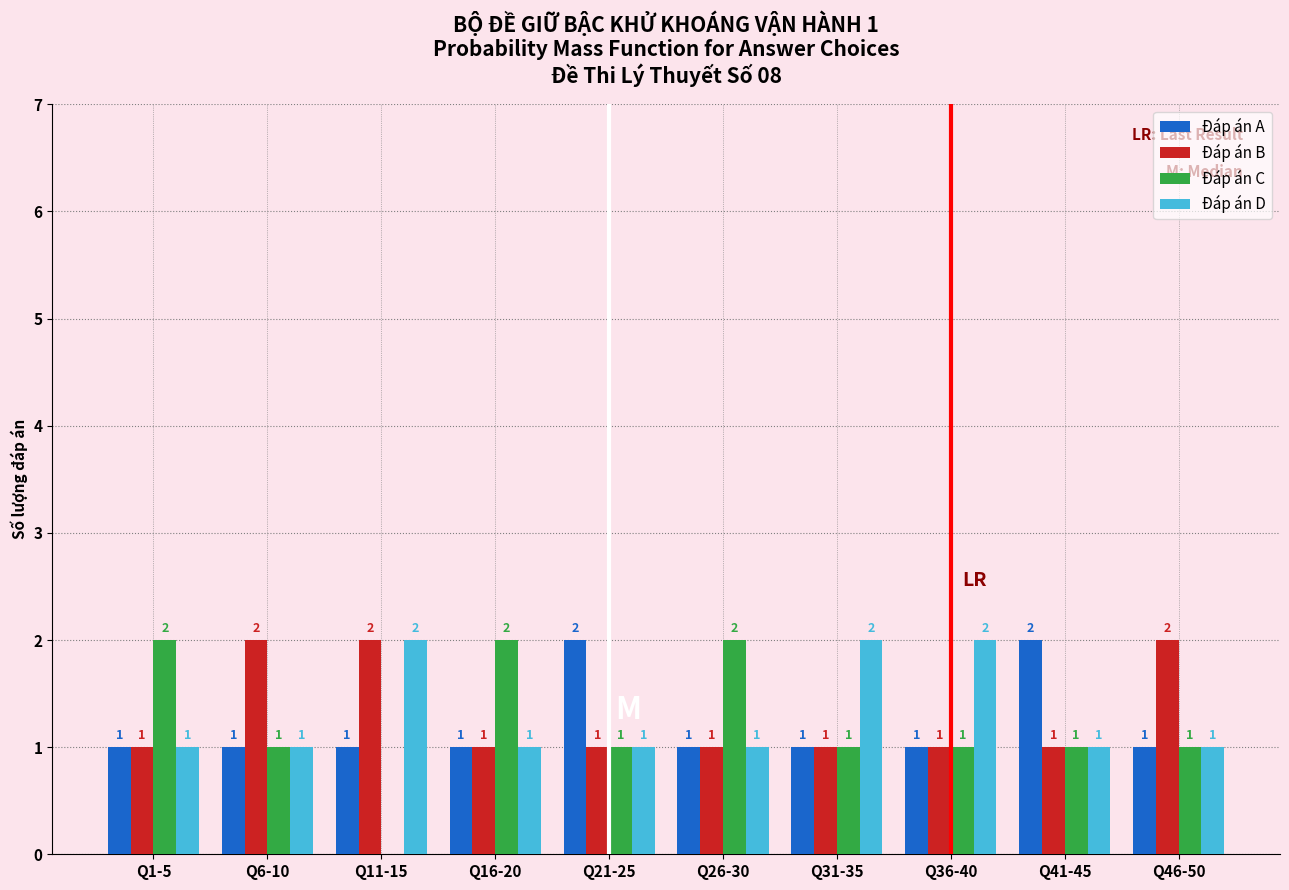

Reading right to left, extract all data points from this chart.

Đáp án A: Q46-50=1	Q41-45=2	Q36-40=1	Q31-35=1	Q26-30=1	Q21-25=2	Q16-20=1	Q11-15=1	Q6-10=1	Q1-5=1
Đáp án B: Q46-50=2	Q41-45=1	Q36-40=1	Q31-35=1	Q26-30=1	Q21-25=1	Q16-20=1	Q11-15=2	Q6-10=2	Q1-5=1
Đáp án C: Q46-50=1	Q41-45=1	Q36-40=1	Q31-35=1	Q26-30=2	Q21-25=1	Q16-20=2	Q11-15=0	Q6-10=1	Q1-5=2
Đáp án D: Q46-50=1	Q41-45=1	Q36-40=2	Q31-35=2	Q26-30=1	Q21-25=1	Q16-20=1	Q11-15=2	Q6-10=1	Q1-5=1